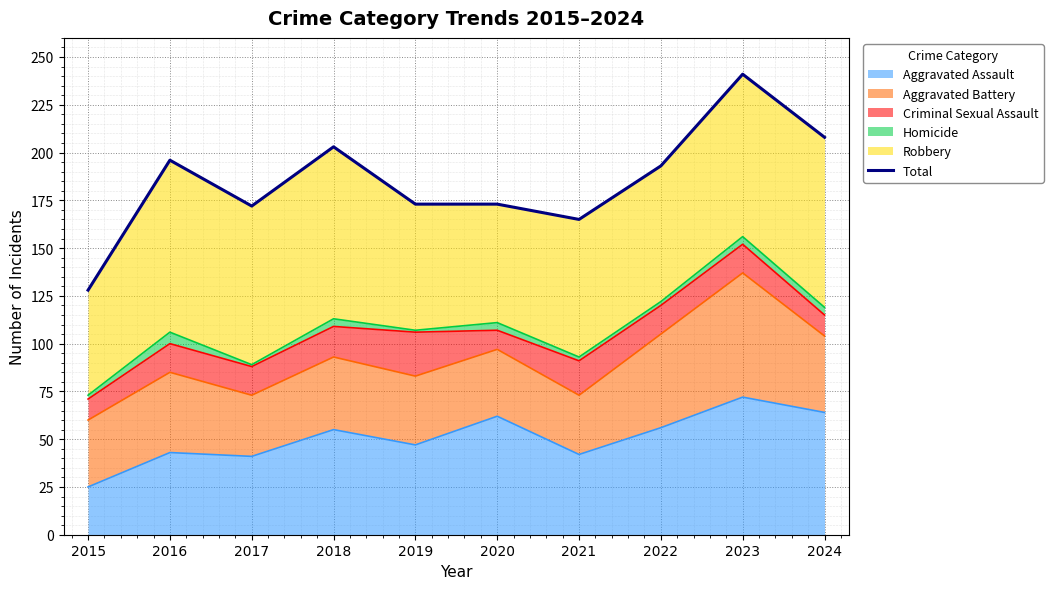

What is the maximum value shown in the chart?

241